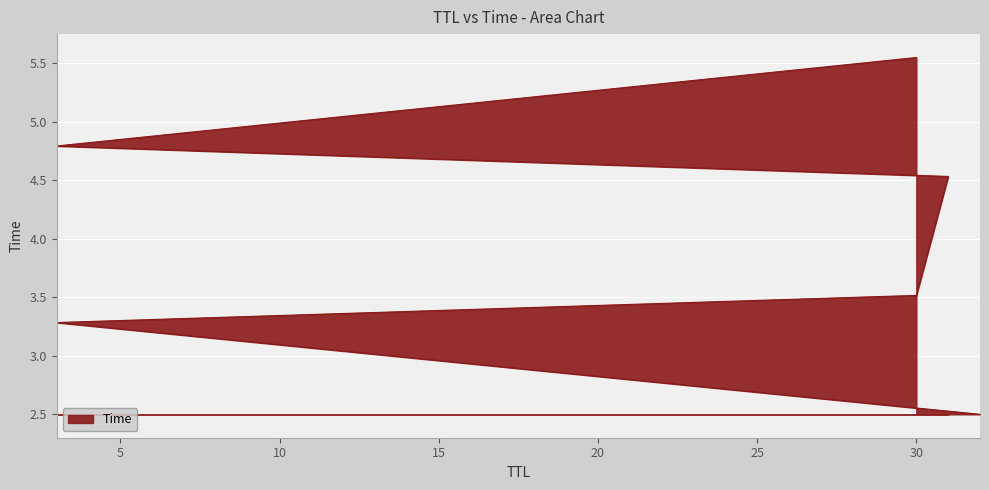

Reading left to right, list all the values displayed in this chart.

32=2.5	3=3.3	30=3.5	31=4.5	3=4.8	30=5.5